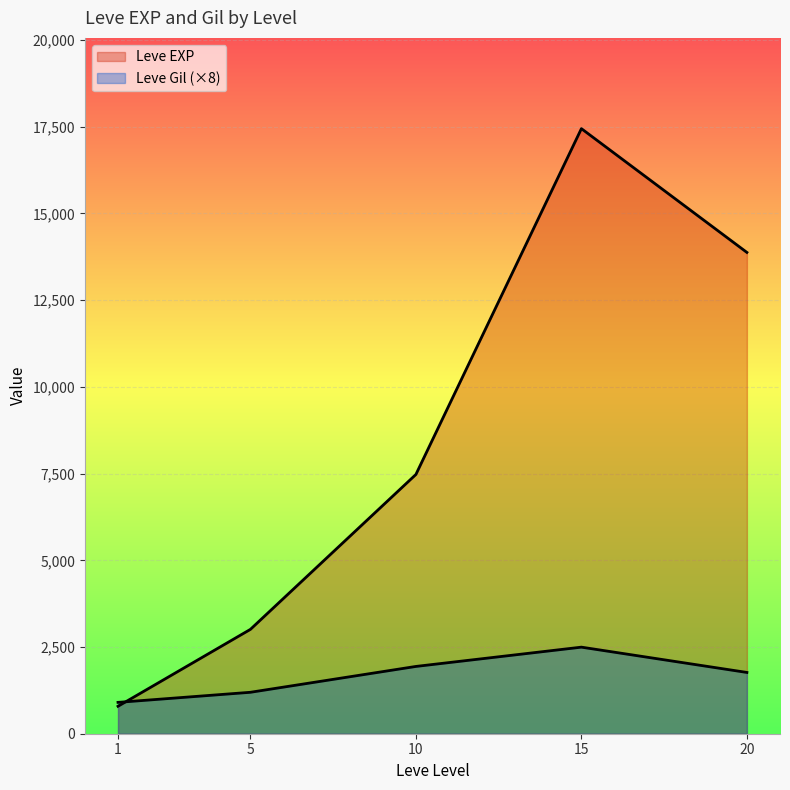

How many lines are shown in the chart?

2